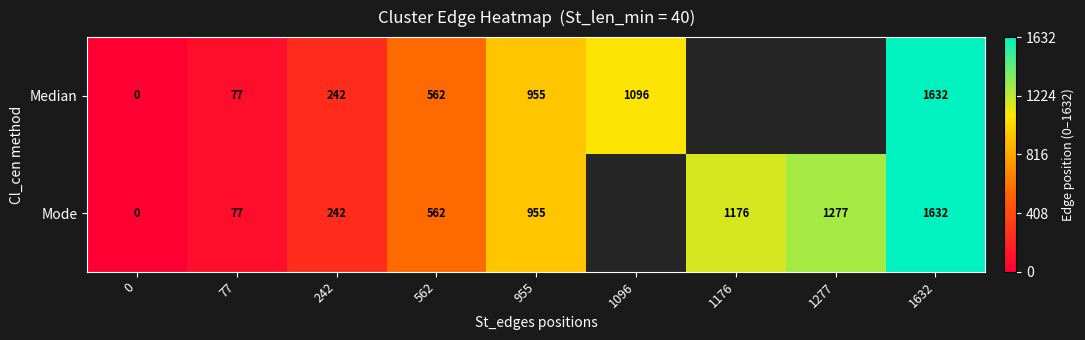

At which category is the sum across all series the highest?

1632